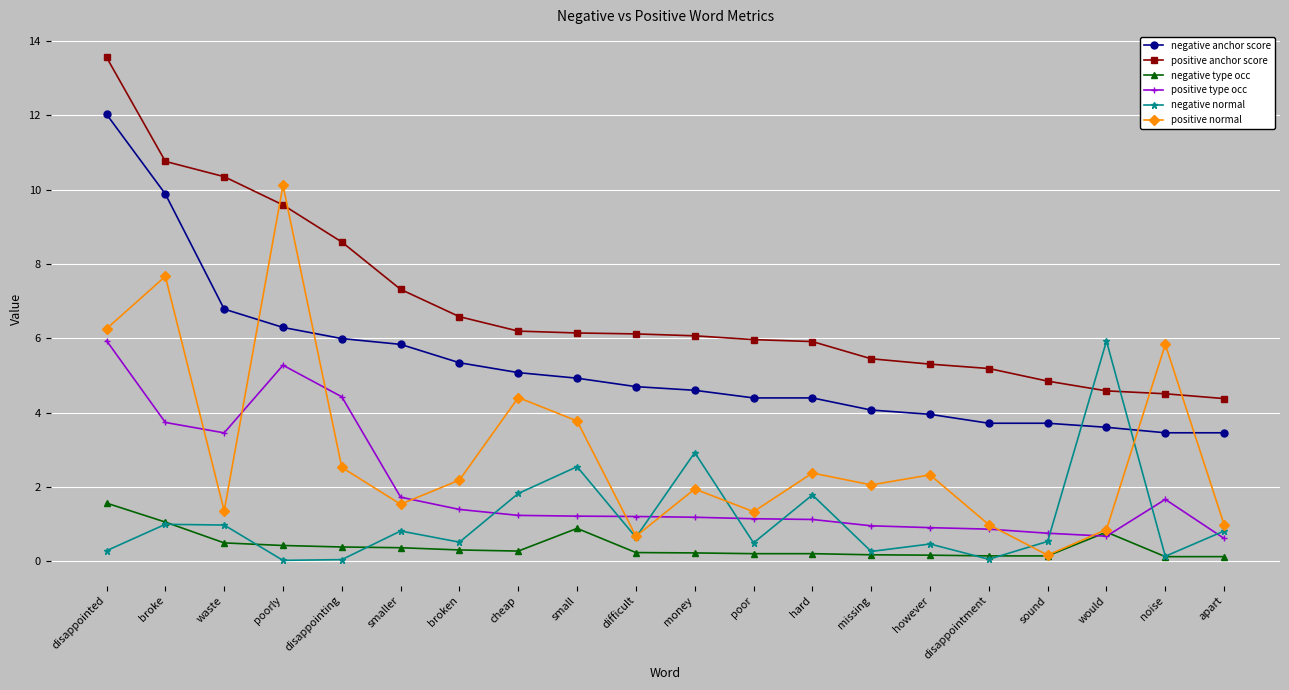

At which category does positive type occ reach its first local peak?

poorly